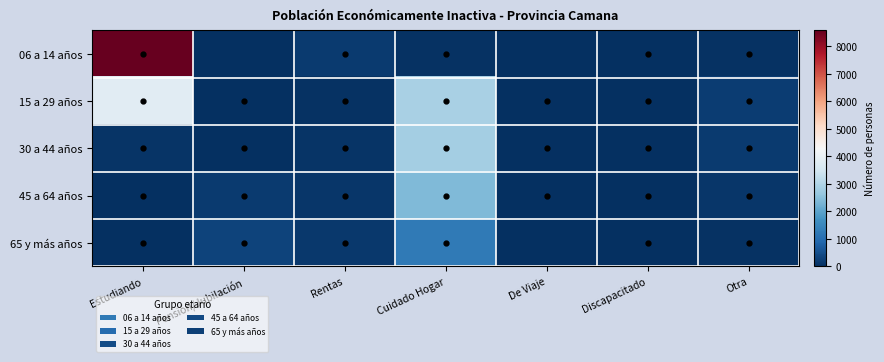

What is the spread (max minus min) of values at Rentas?

147